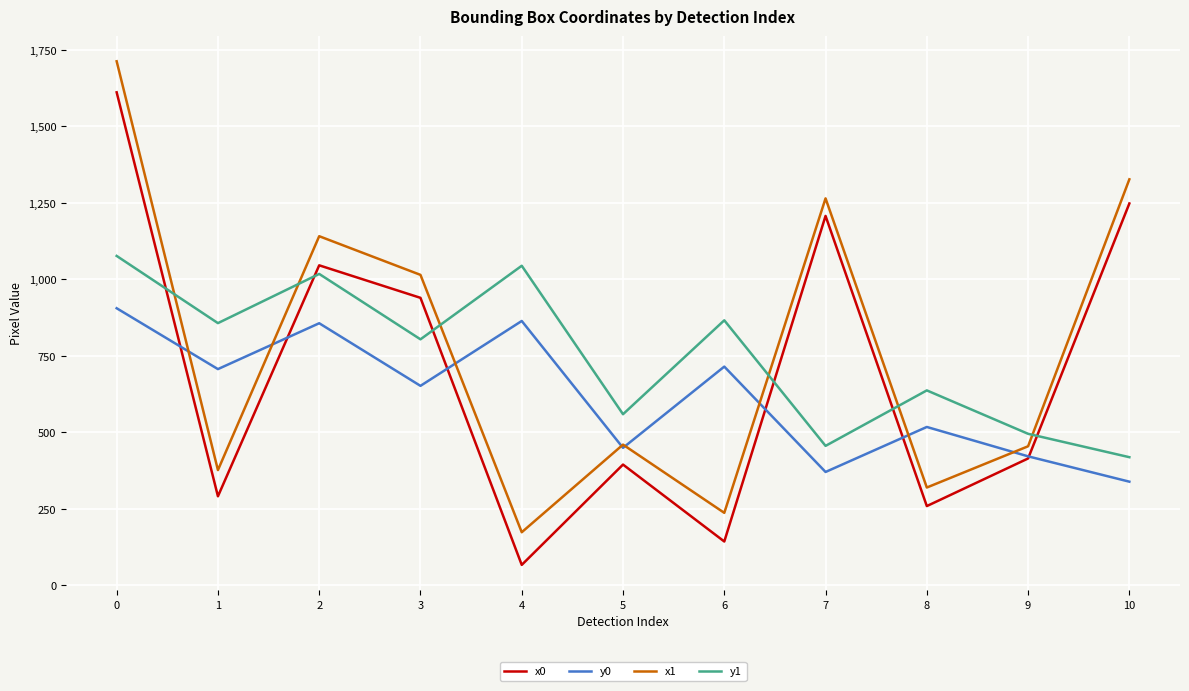

Does the chart have visible grid lines?

Yes